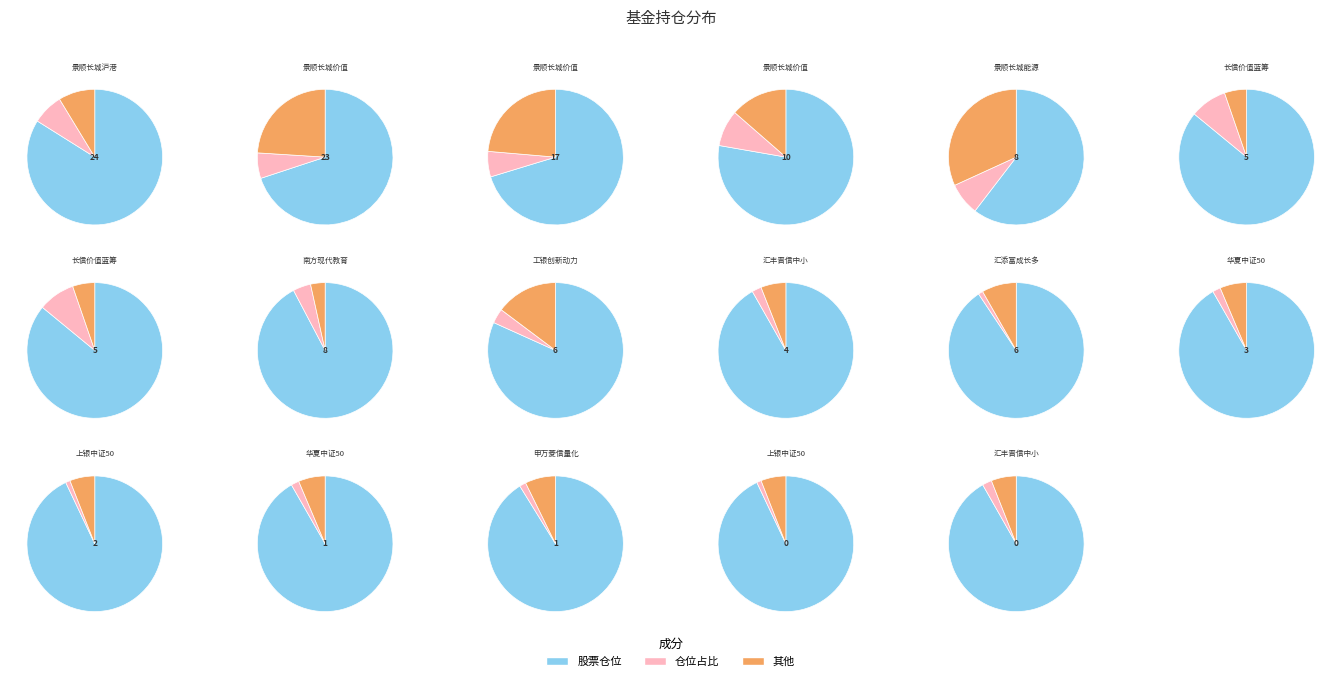

How many segments does this pie chart have?

17